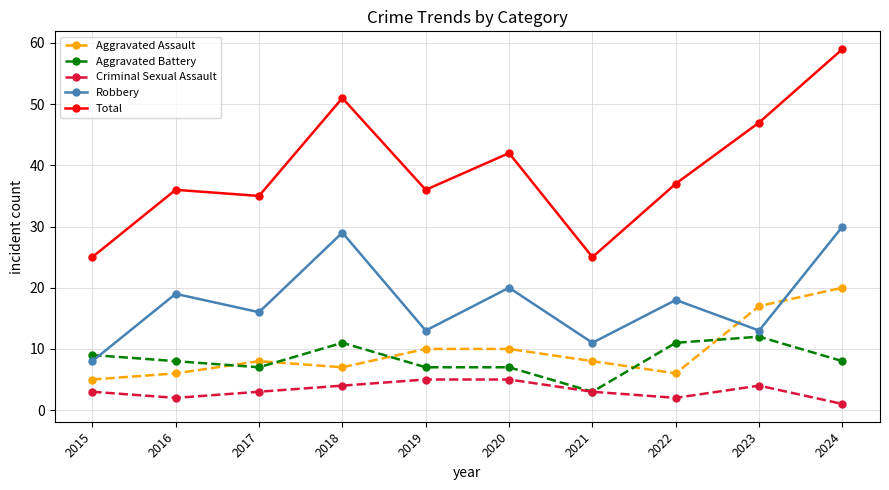

Is it true that Aggravated Battery equals 7 at 2022?

False